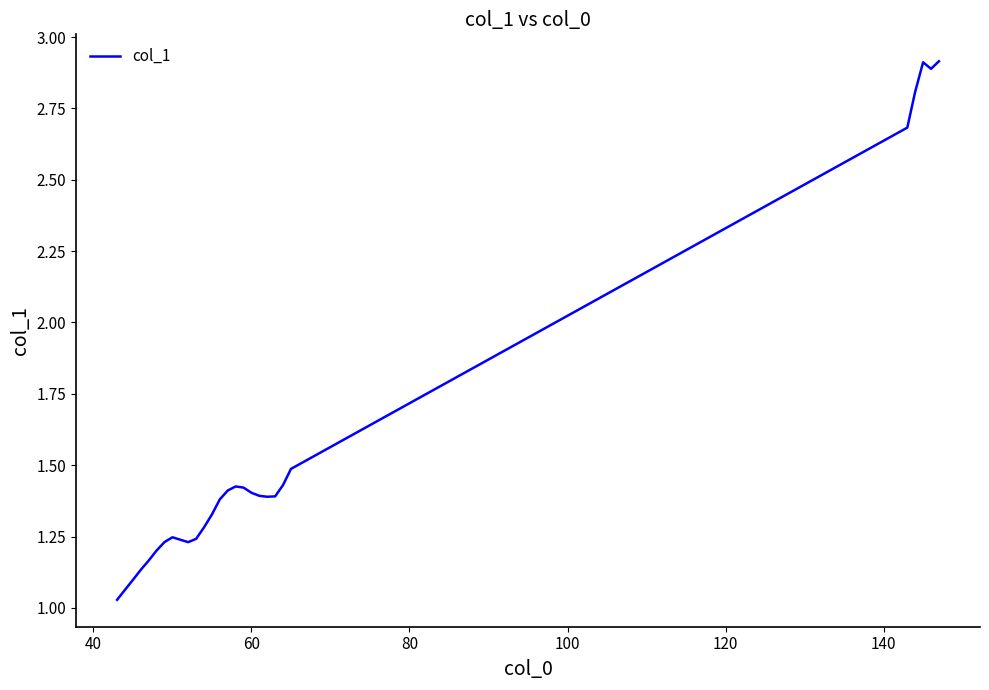

What is the greatest value displayed?

2.9